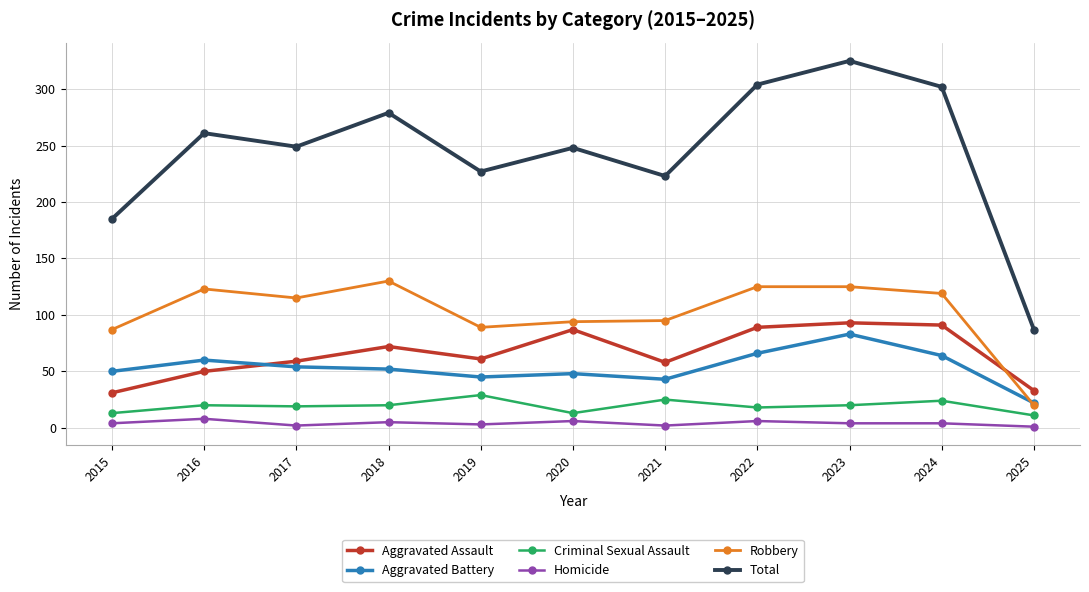

At which label does Aggravated Battery first exceed 52?

2016